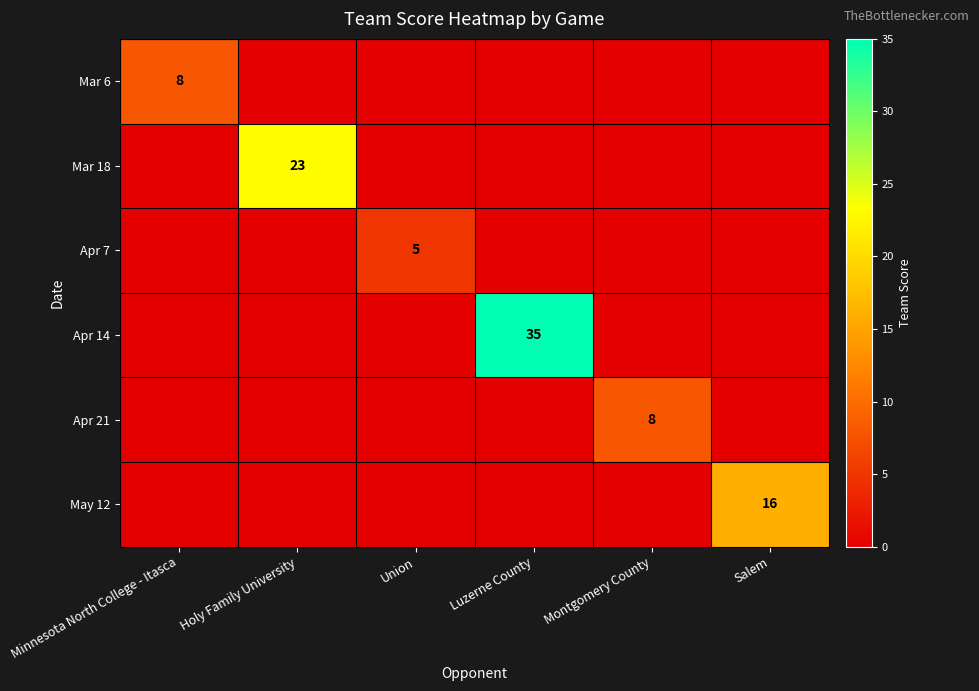

At Salem, list the series in order from largest to smallest.

May 12, Mar 6, Mar 18, Apr 7, Apr 14, Apr 21